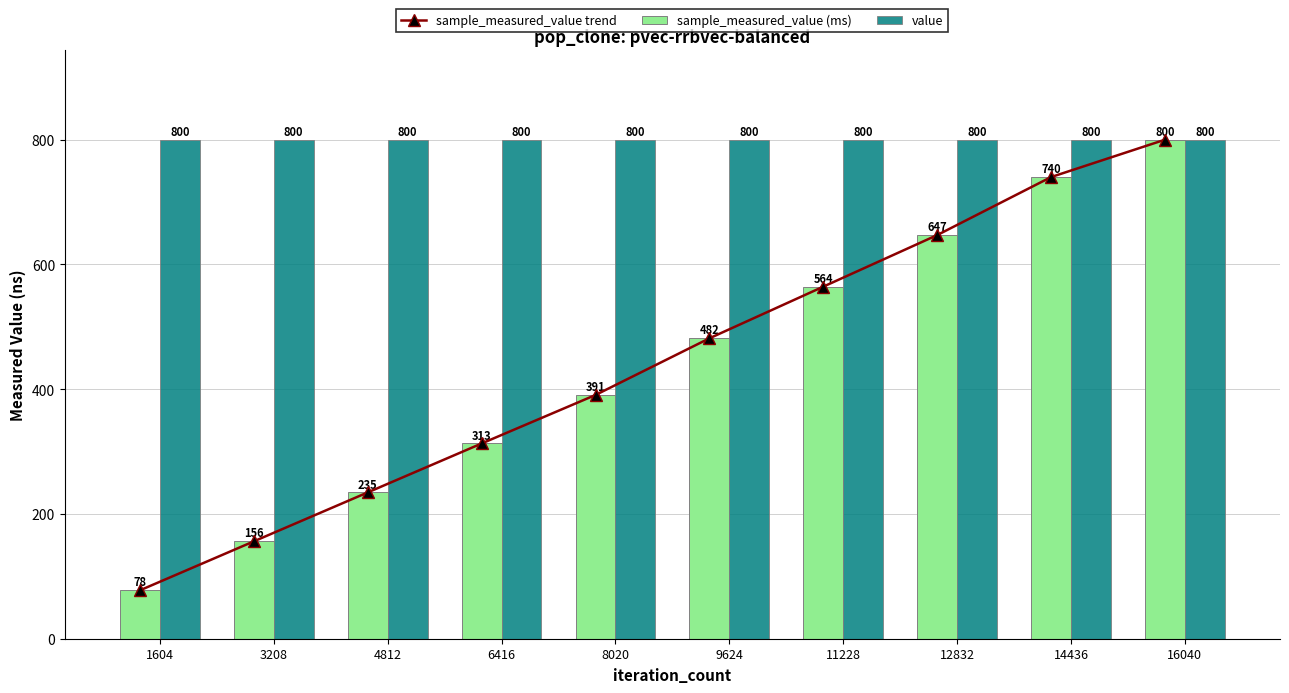

How many values in the sample_measured_value (ms) series are below 481?

5